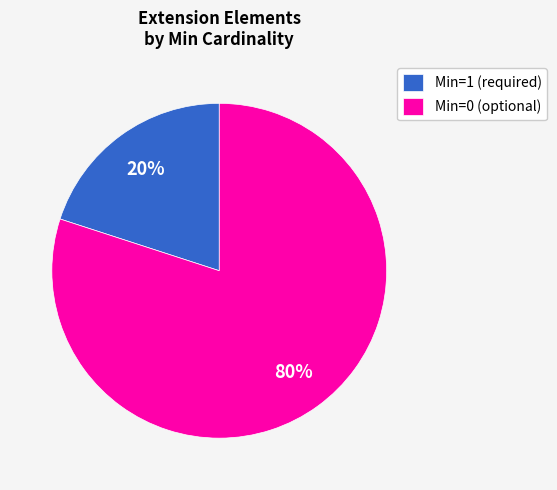

Is there a majority slice in this chart?

Yes